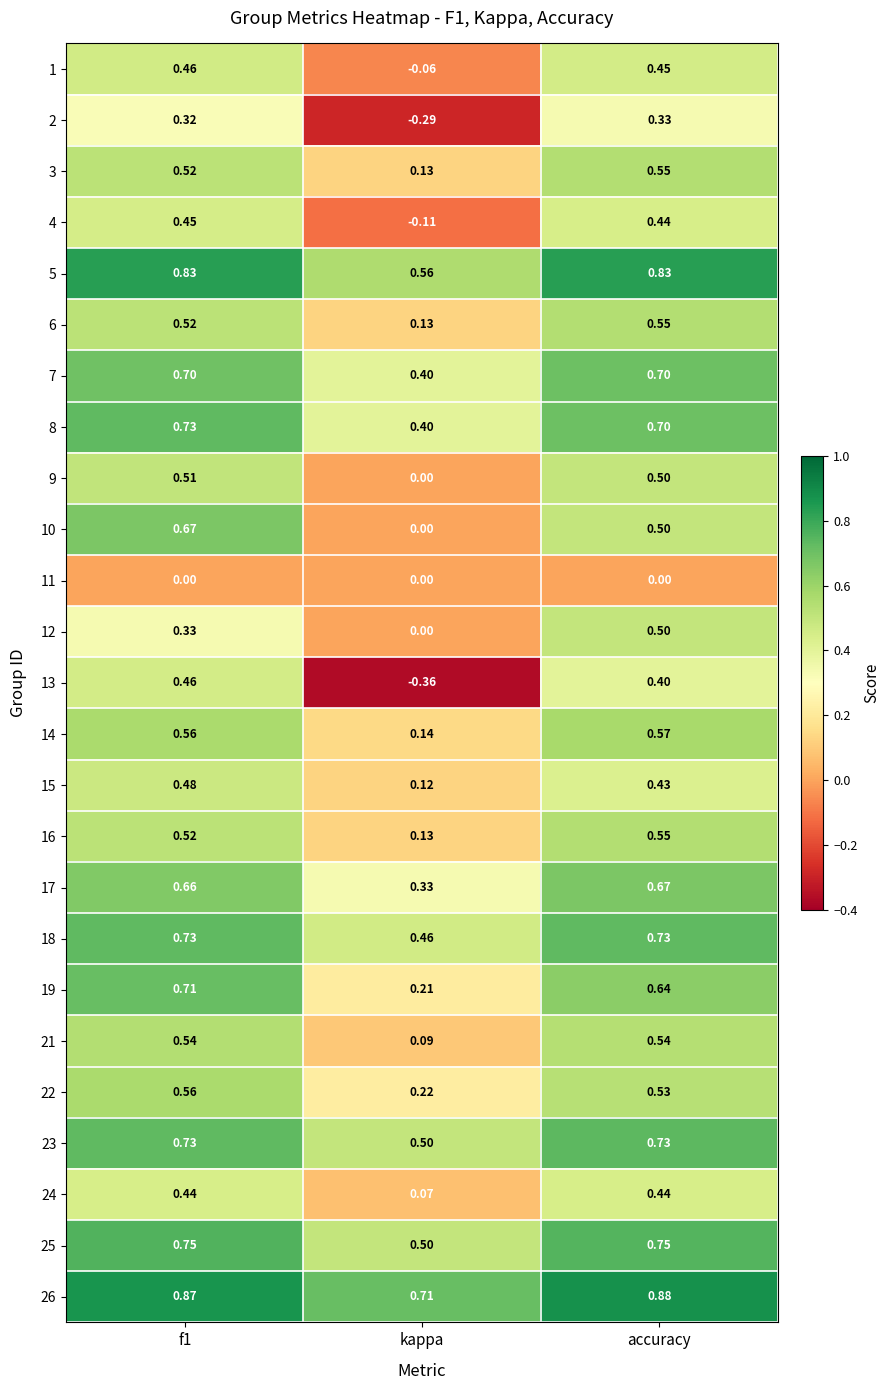

Is the value of 14 at kappa greater than the value of 18 at kappa?

No